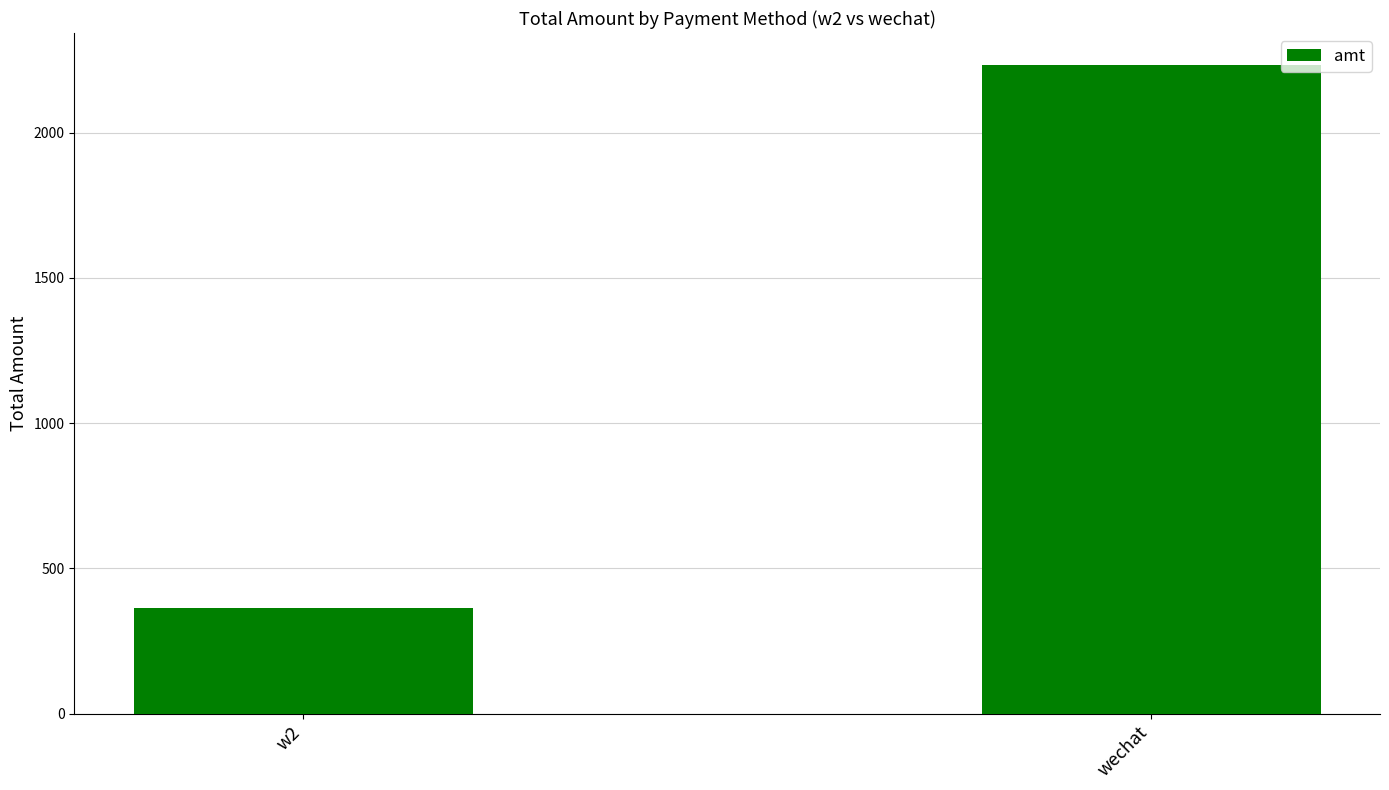

How many series are shown in this chart?

1